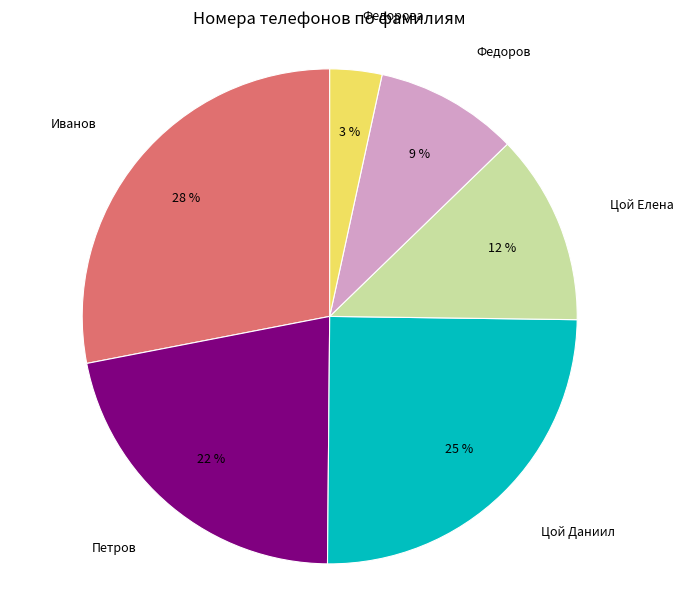

Does any single category account for the majority?

No